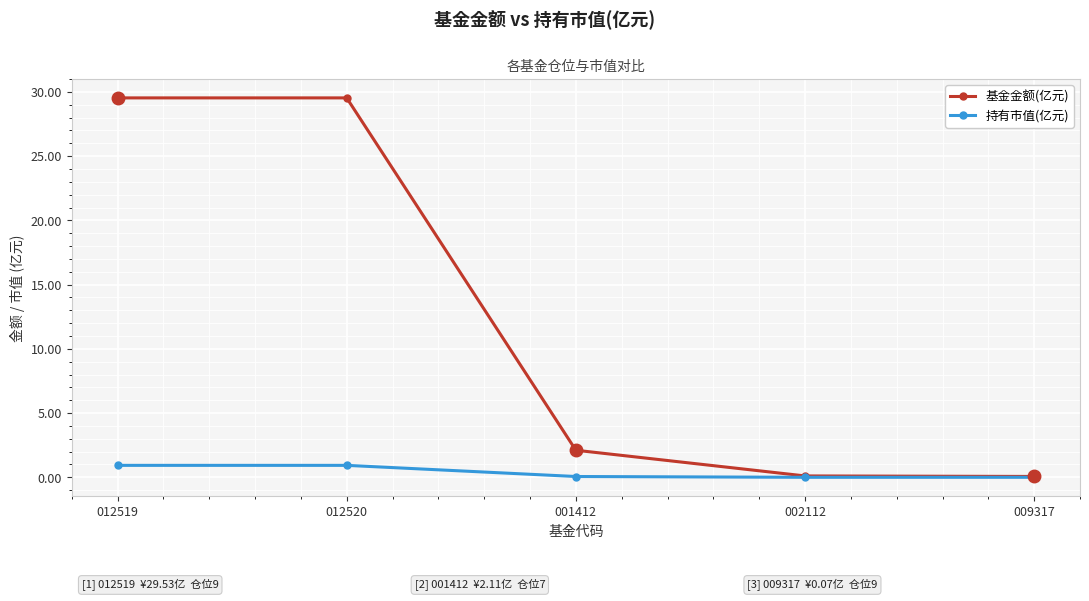

At how many categories does at least one series exceed 29?

2